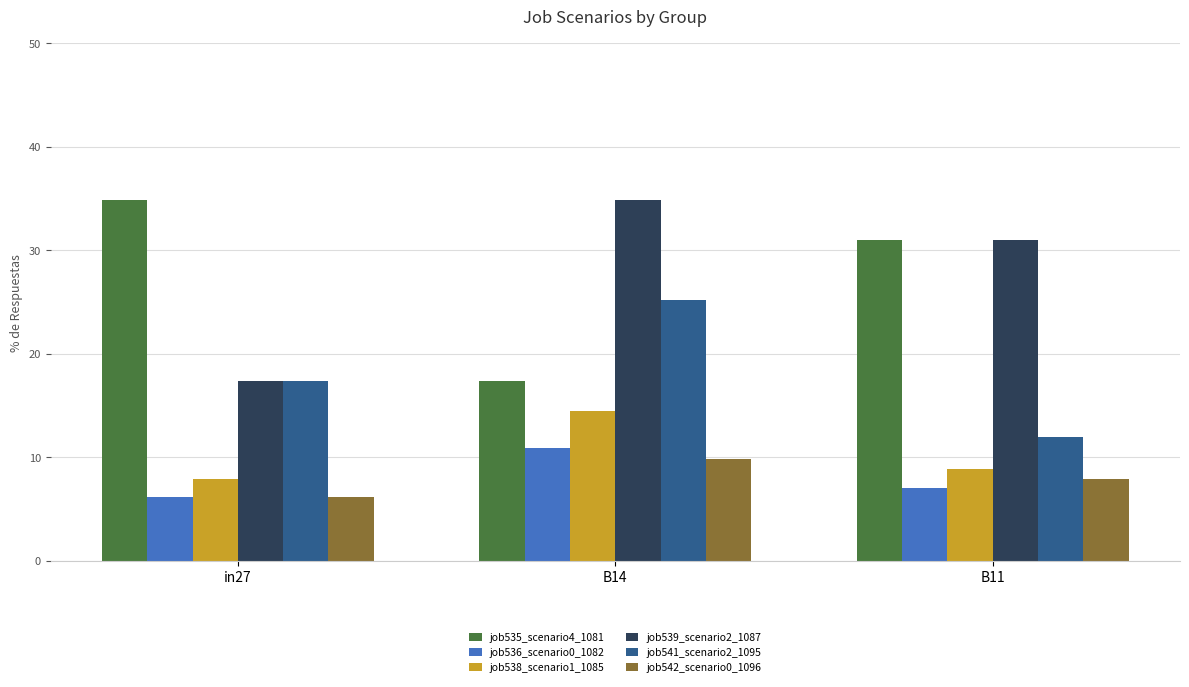

List the labels in order of job536_scenario0_1082 value, smallest first.

in27, B11, B14